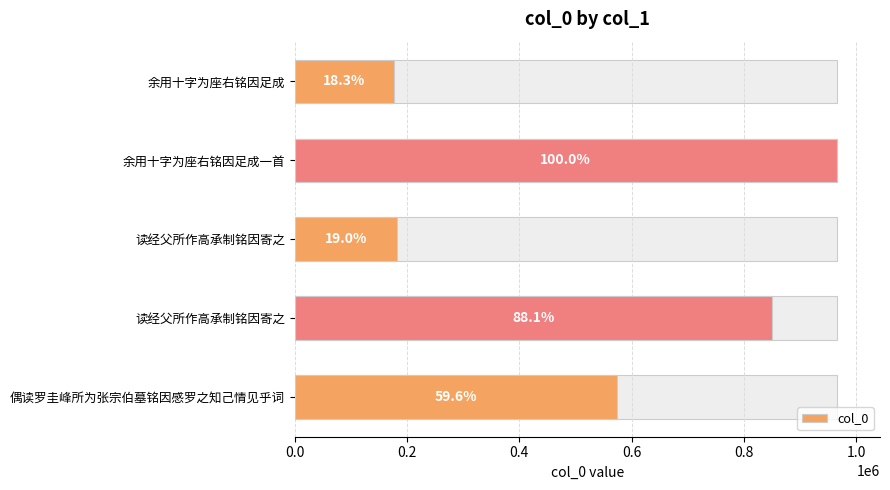

Is it true that the value at 余用十字为座右铭因足成 is 176245?

True